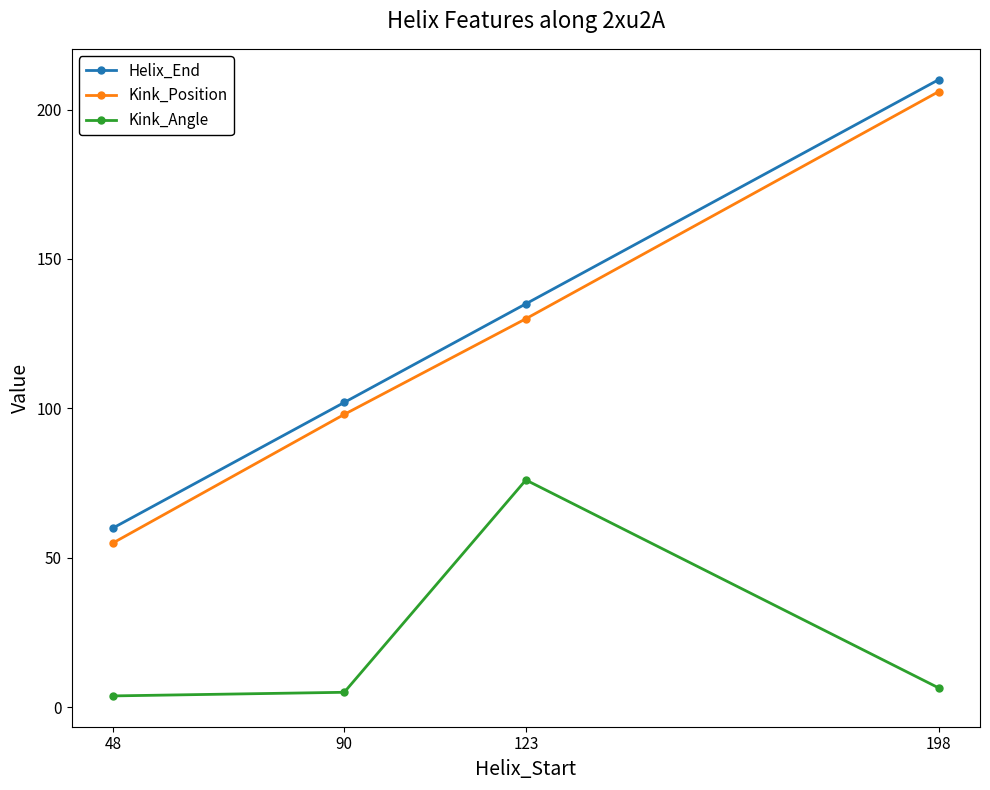

Between 48 and 198, which series saw the biggest shift?

Kink_Position